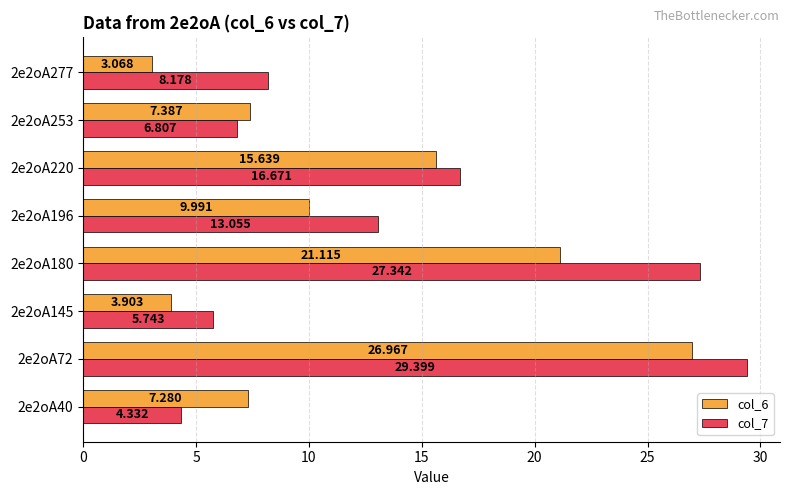

Is the value of col_7 at 2e2oA220 greater than the value of col_6 at 2e2oA180?

No